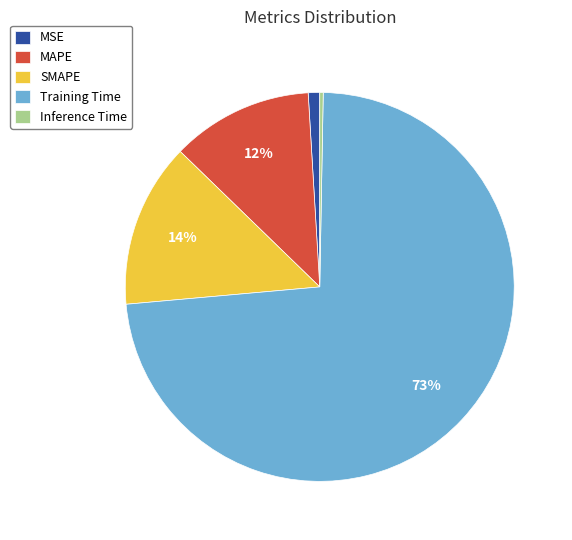

To the nearest percent, what is the average slice percentage?

20%